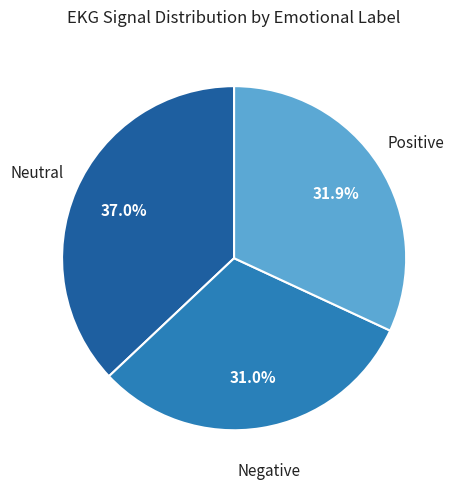

Is there any slice that represents more than half of the pie?

No